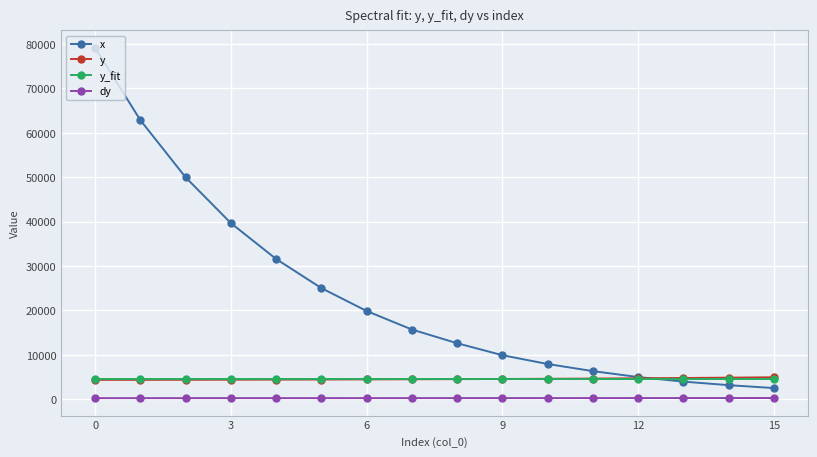

What is the difference between the second highest and second lowest values in the x series?

59727.0